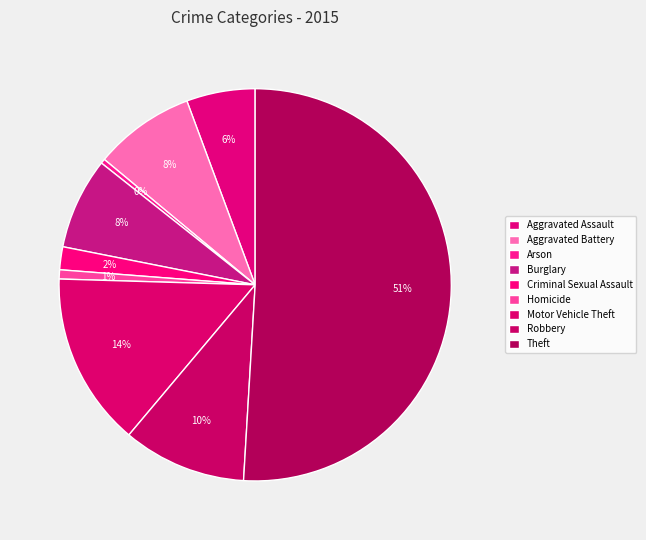

What percentage is the Aggravated Battery slice, to the nearest percent?

8%